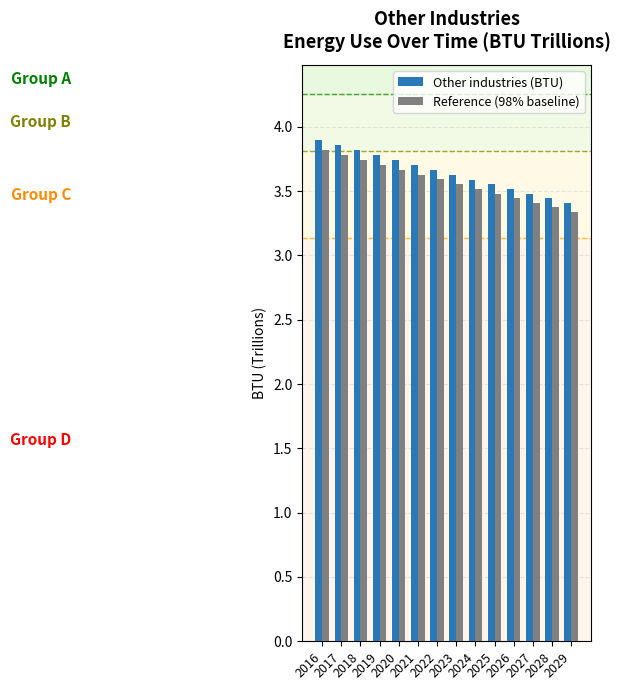

What is the difference between the maximum and minimum values in the Reference (98% baseline) series?

0.5